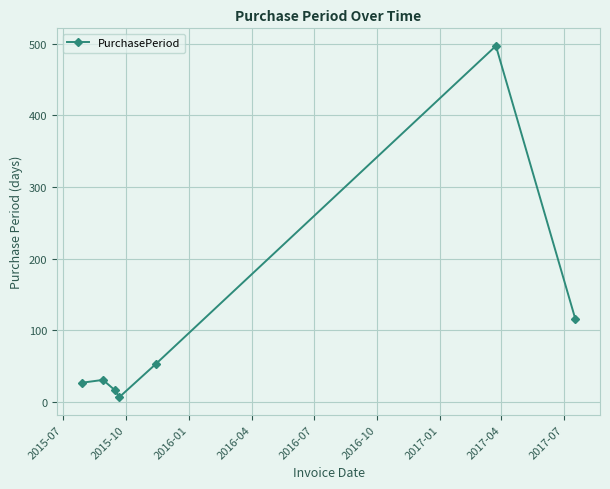

What is the greatest value displayed?

497